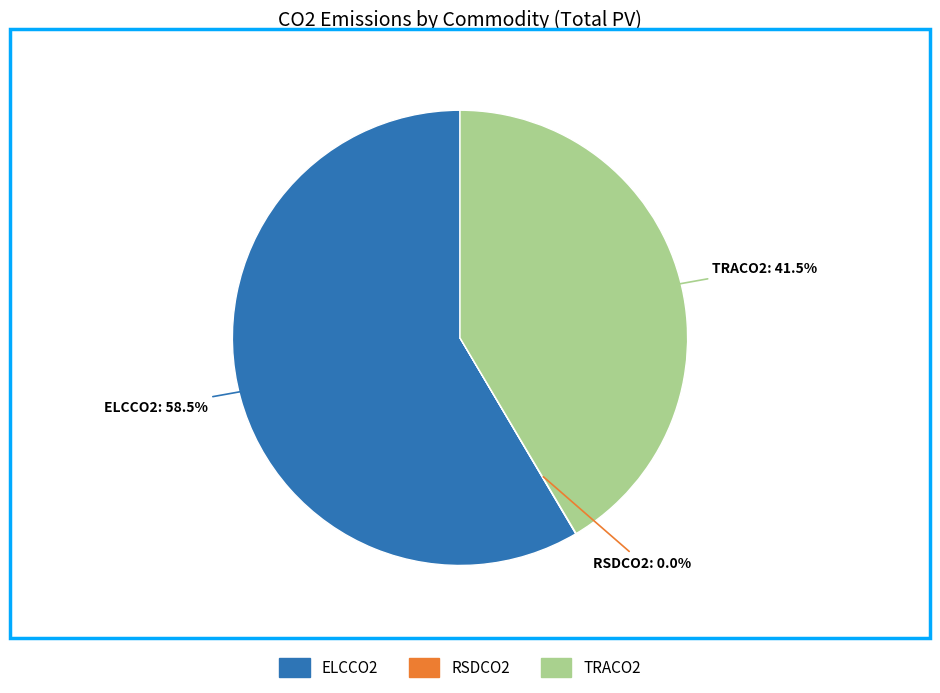

Is there any slice that represents more than half of the pie?

Yes